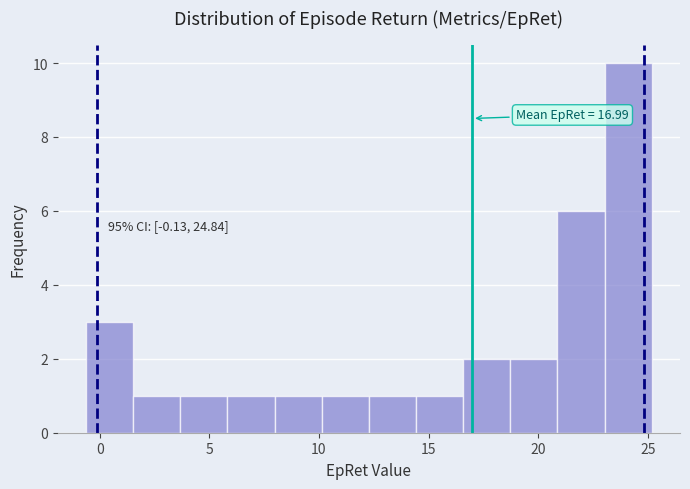

Over which range of the x-axis is the bar tallest?

23.0 to 25.0